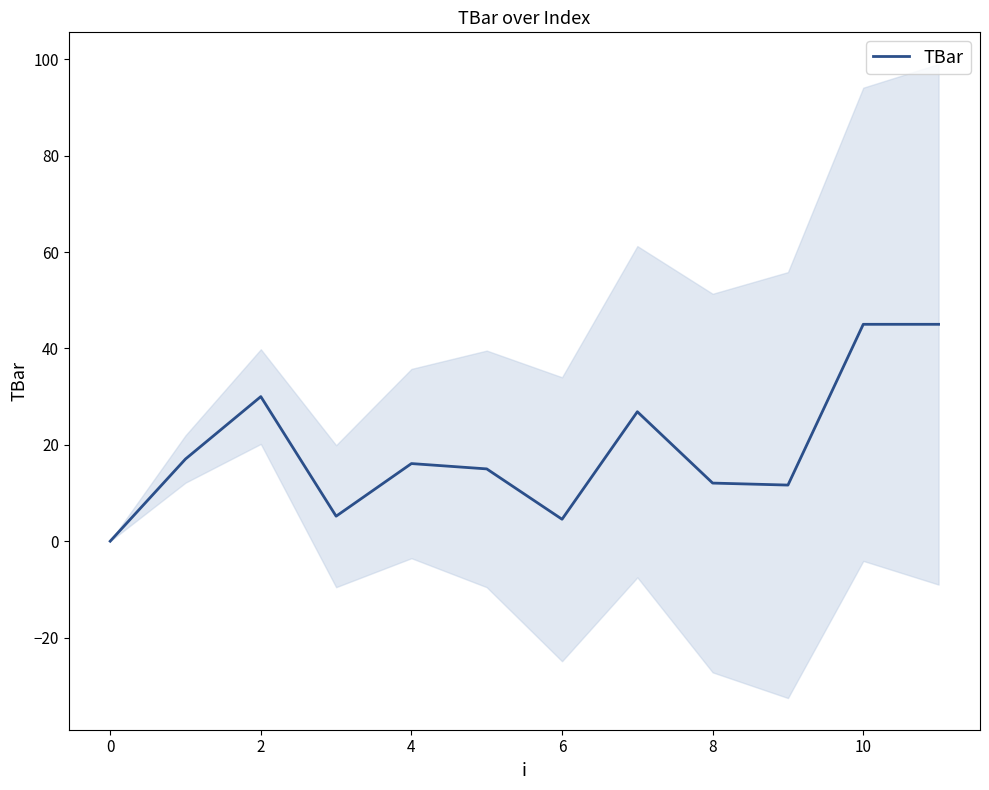

What is the difference between the maximum and minimum values?

45.0